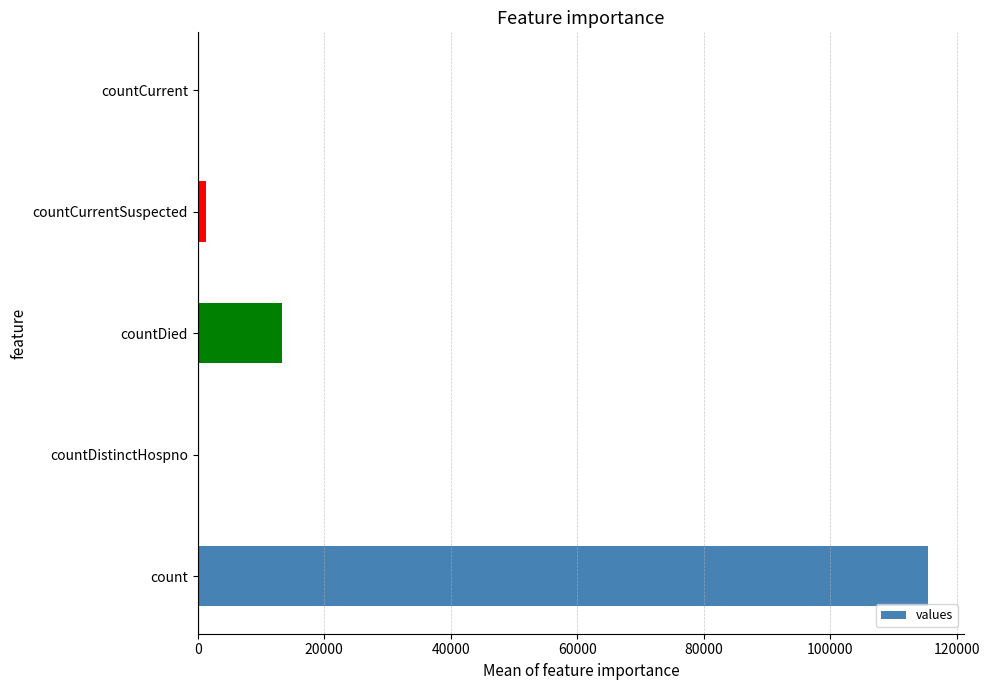

Reading bottom to top, what are all the values shown in this chart?

count=115379	countDistinctHospno=0	countDied=13343	countCurrentSuspected=1383	countCurrent=0